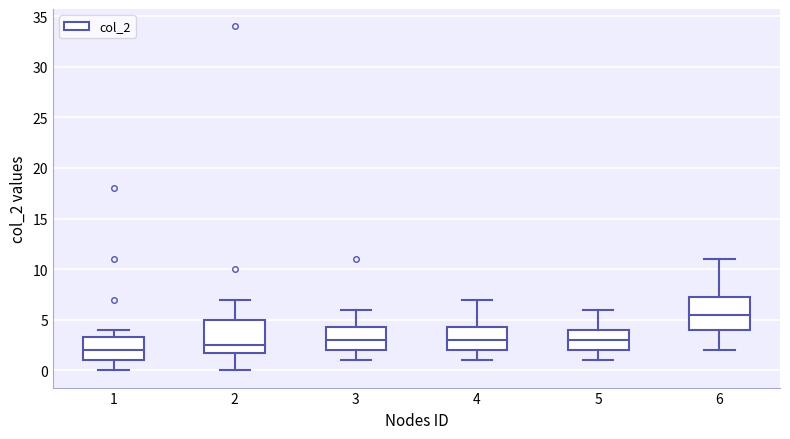

Where does the upper whisker of the box at x = 2 end on the y-axis? The values are not printed on the chart, so give them approximately, as read against the axis.

7.0